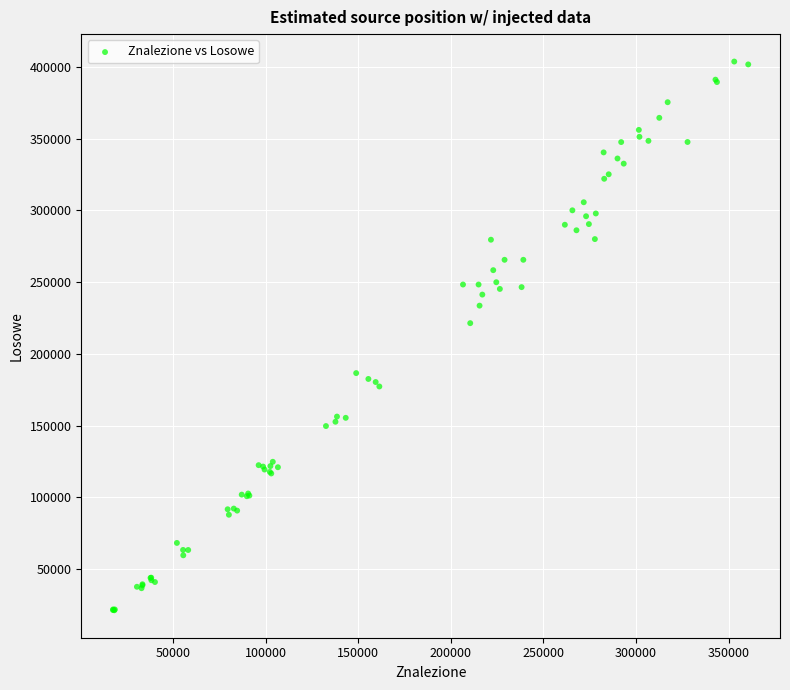

What Y value in the scatter plot is closest to 212493?

221381